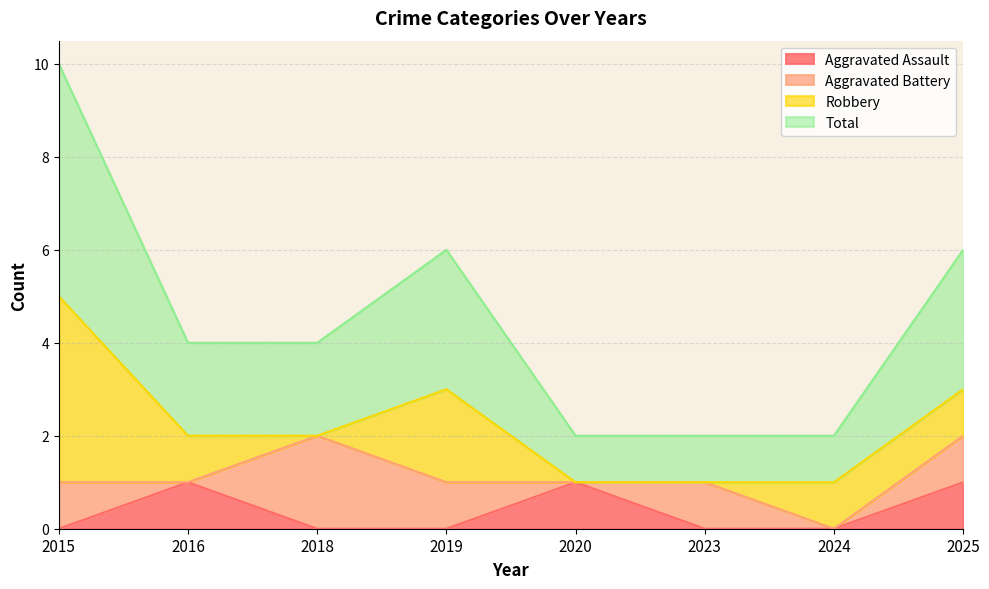

What is the value of the Total point at the 2nd from the left?

2